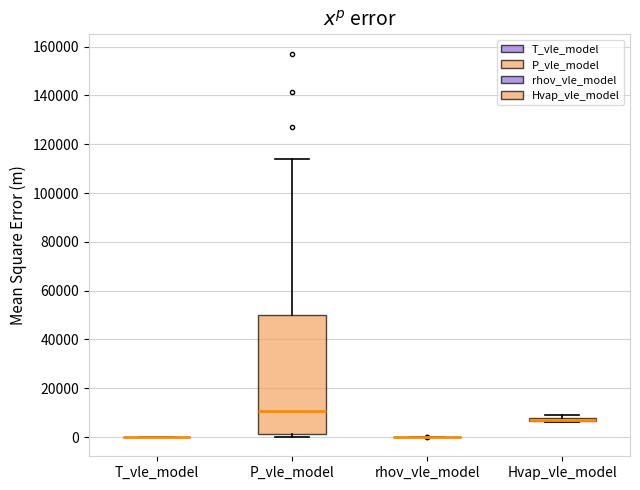

Where is the lower edge of the box for Hvap_vle_model on the y-axis? The values are not printed on the chart, so give them approximately, as read against the axis.

6000